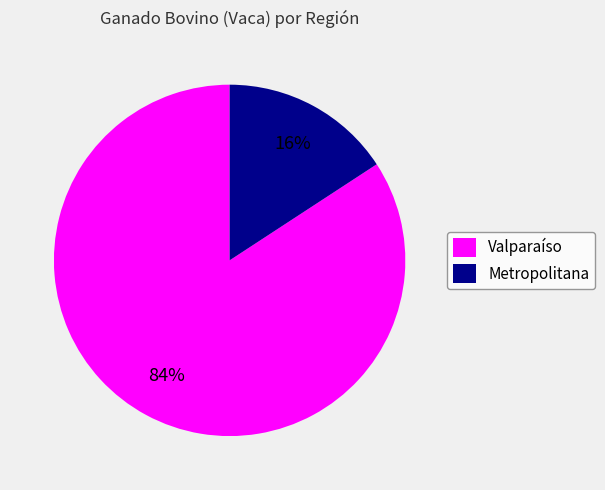

Is it true that Valparaíso is 91% of the pie?

False